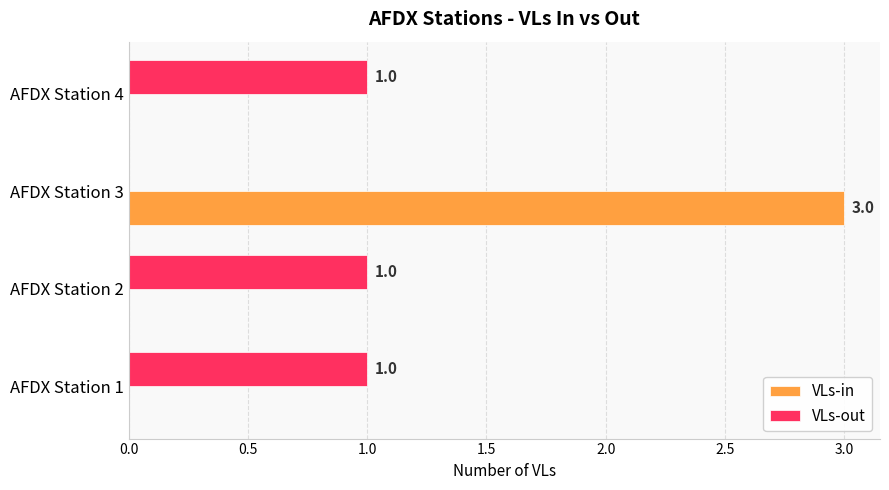

At which category is the sum across all series the highest?

AFDX Station 3